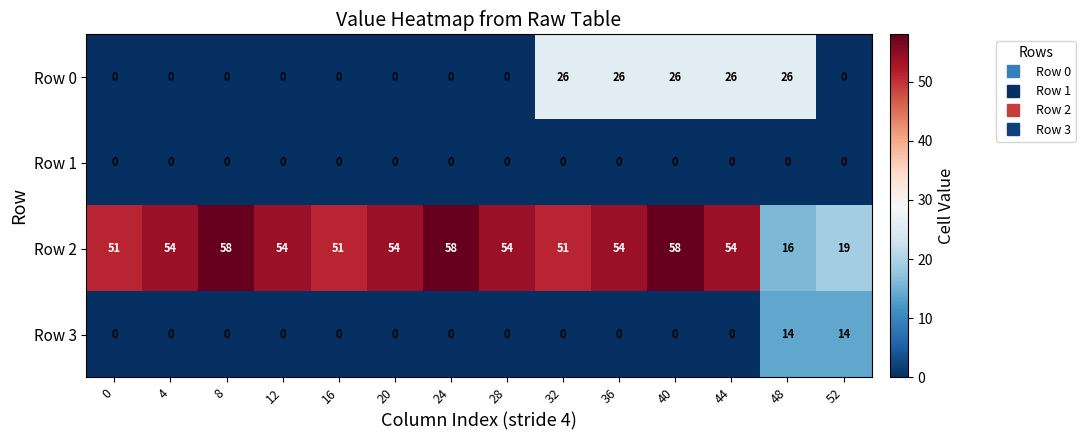

True or false: Row 3 has a value of 8 at 20.

False